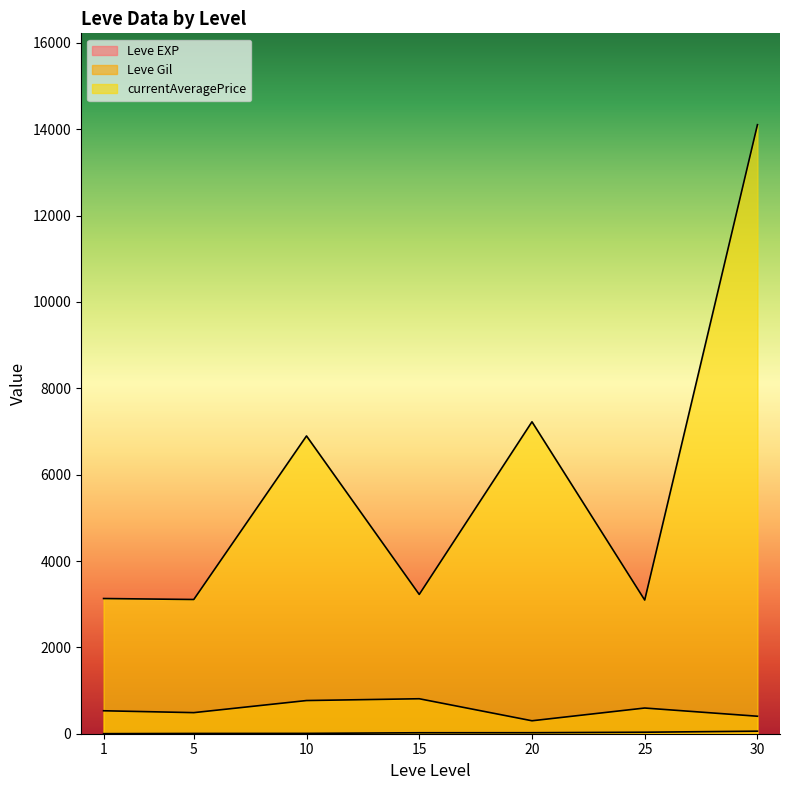

At which category does Leve EXP reach its first local peak?

1